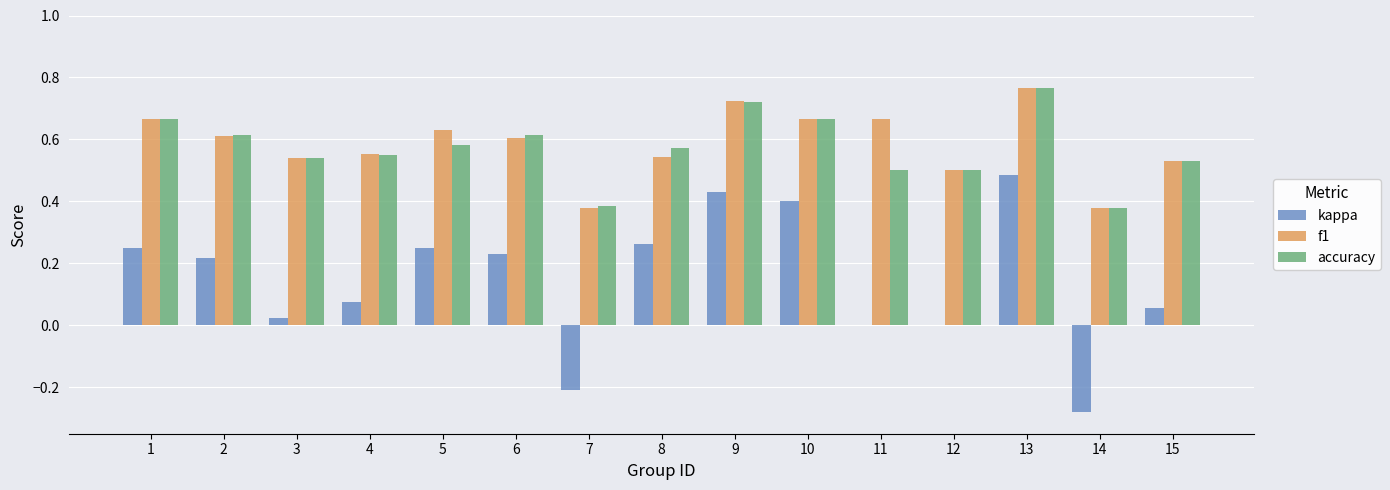

Which category has the highest value across all series?

13